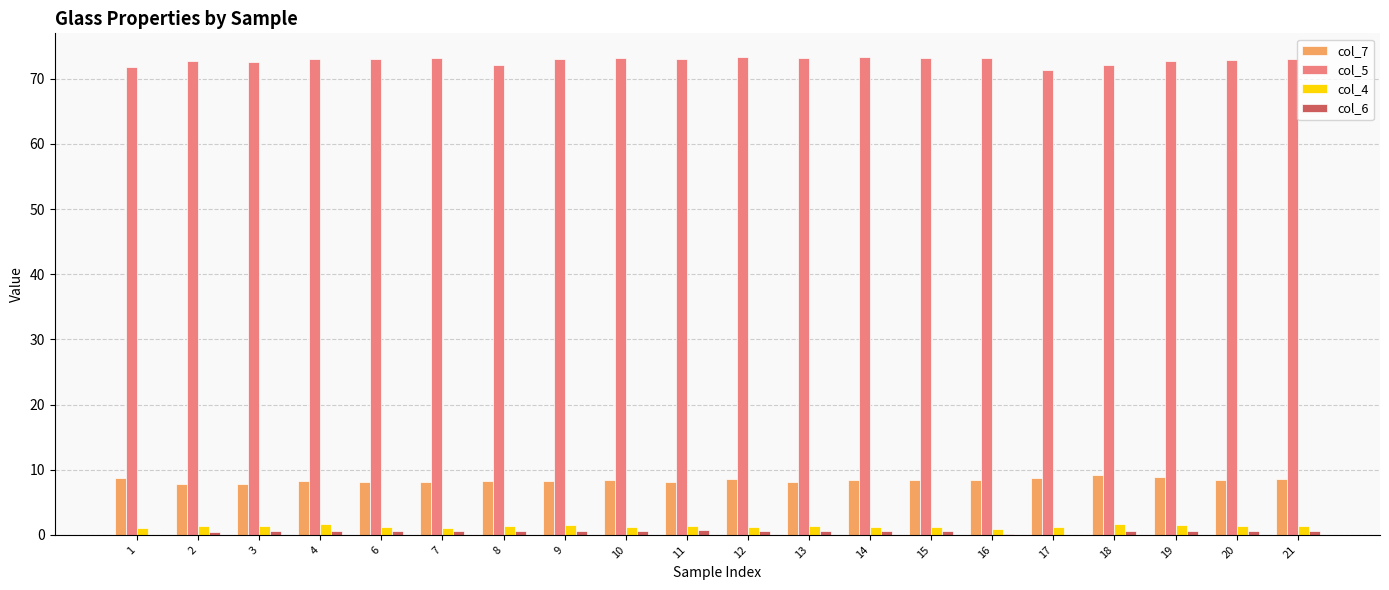

The col_5 series shows 116.1 at 21. True or false?

False